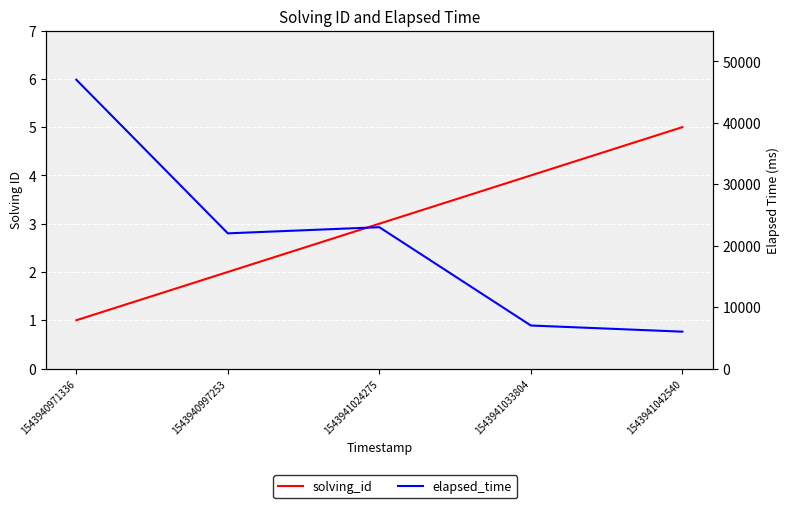

At 1543941042540, list the series in order from smallest to largest.

solving_id, elapsed_time